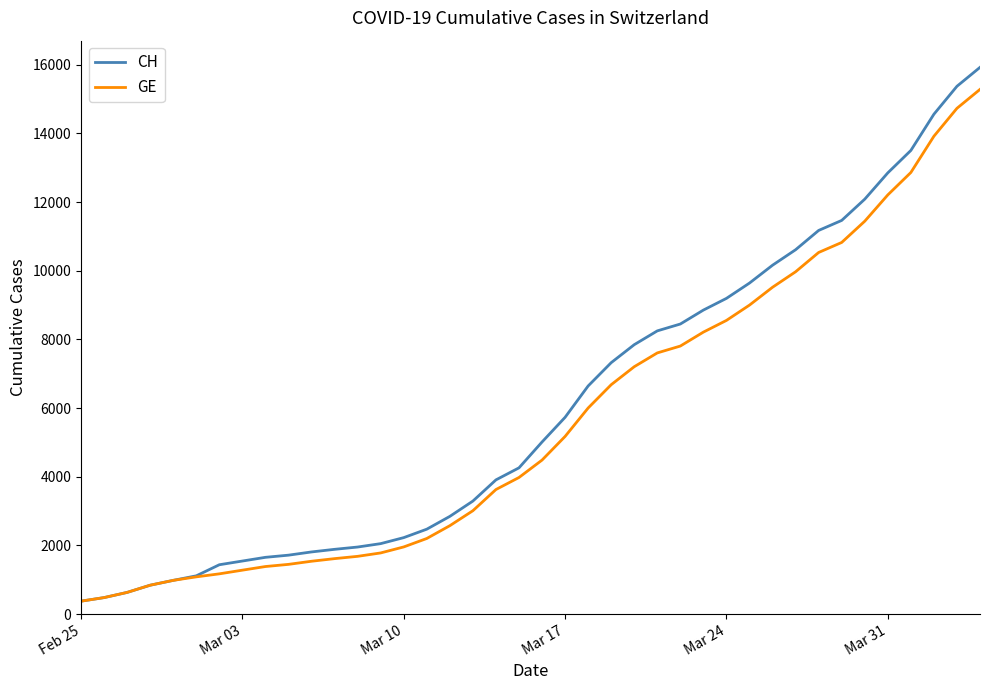

Which series has the widest spread of values?

CH